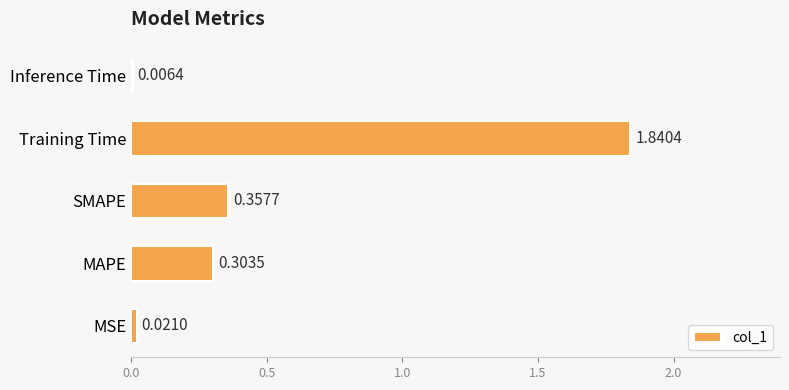

How many data points does each series have?

5